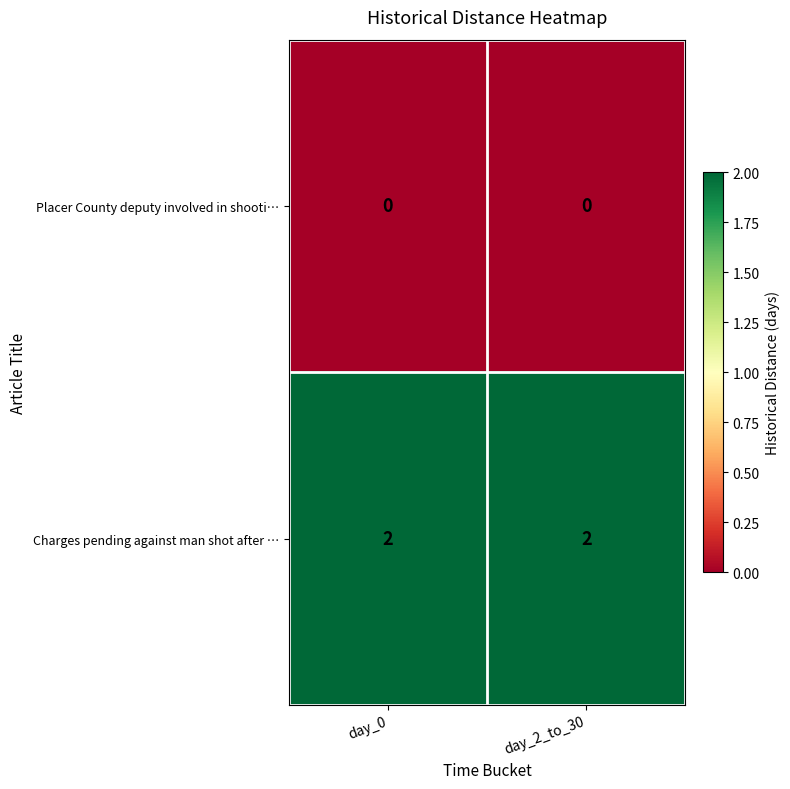

Is the value of Charges pending against man shot after … at day_2_to_30 greater than the value of Placer County deputy involved in shooti… at day_0?

Yes